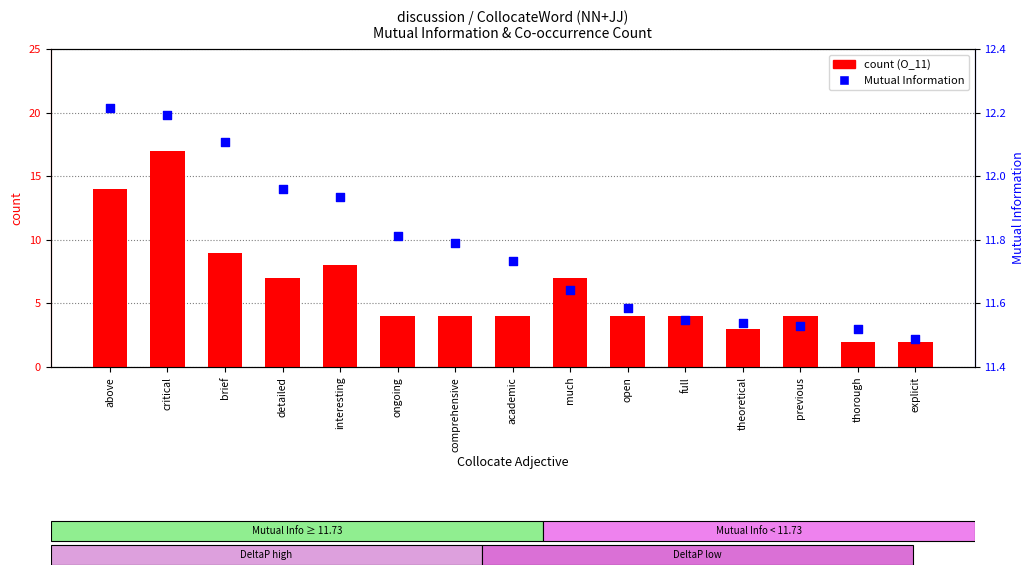

Which series has the widest spread of Y values?

count